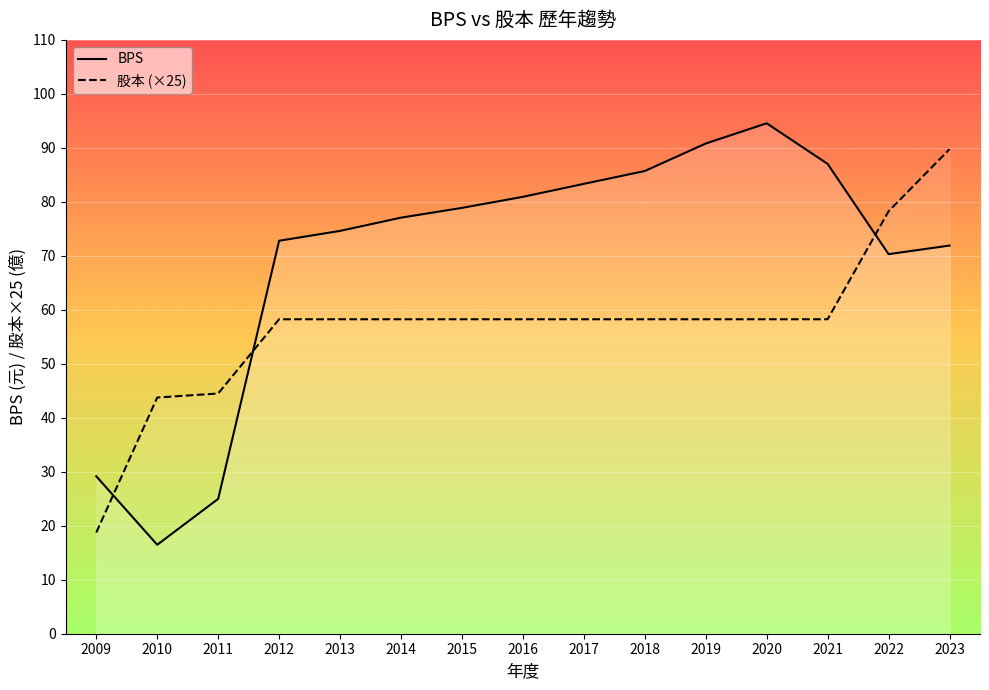

After their last crossing, which series has the higher values: 股本 (×25) or BPS?

股本 (×25)